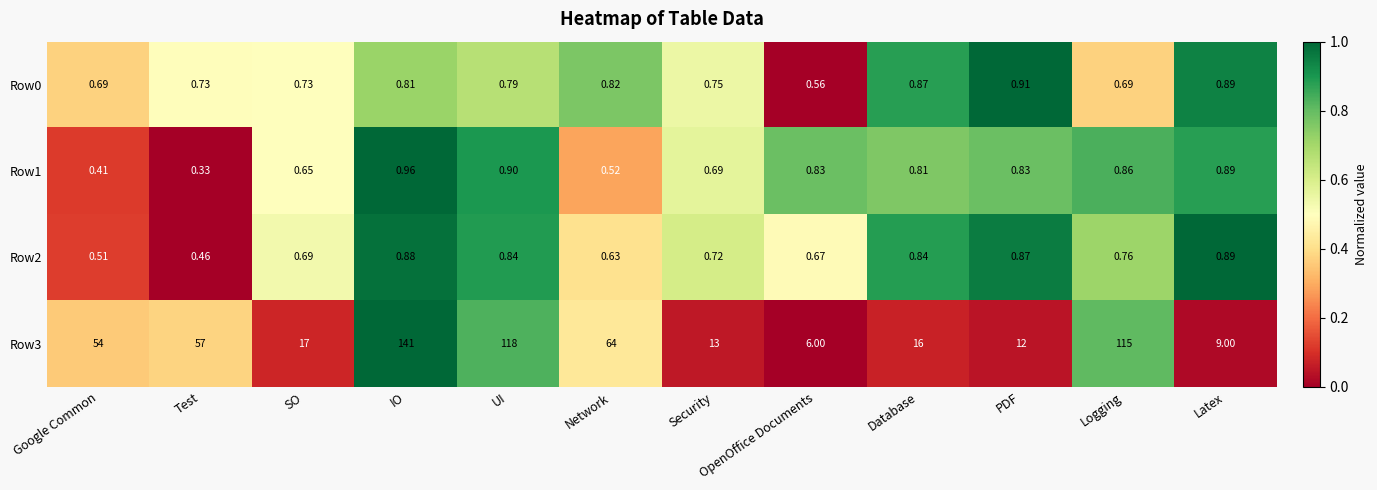

Rank the categories by Row3 value from highest to lowest.

IO, UI, Logging, Network, Test, Google Common, SO, Database, Security, PDF, Latex, OpenOffice Documents